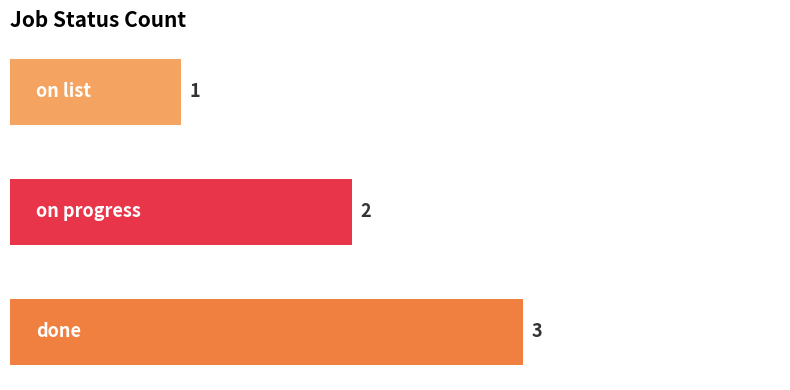

Reading bottom to top, what are all the values shown in this chart?

3	2	1